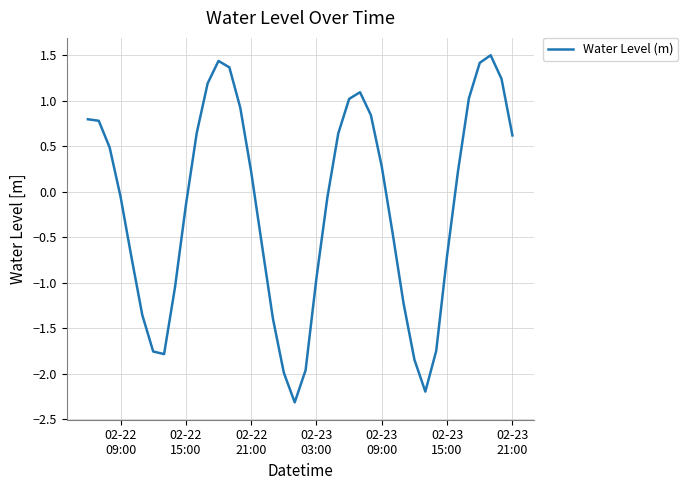

How many lines are shown in the chart?

1